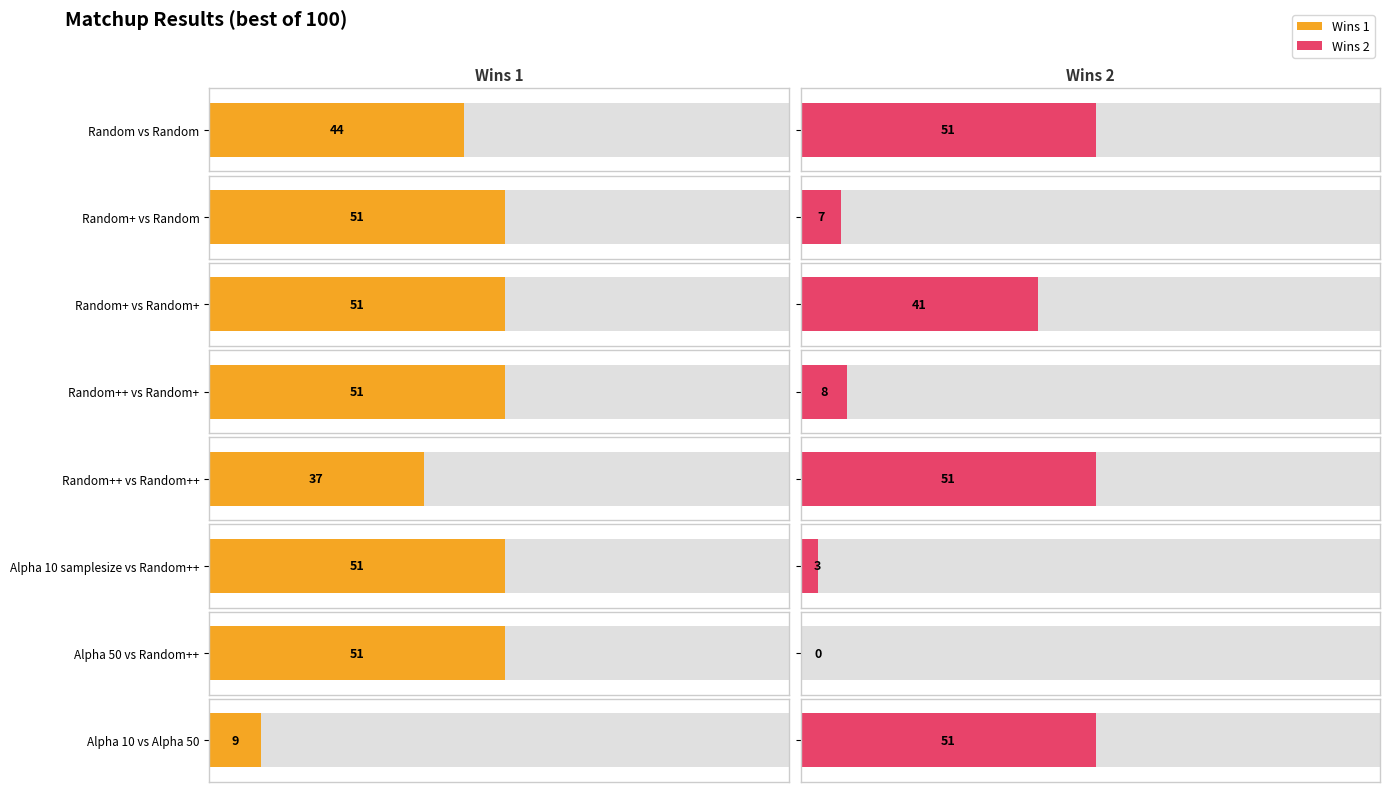

True or false: Wins 1 has a value of 25 at Alpha 50 vs Random++.

False